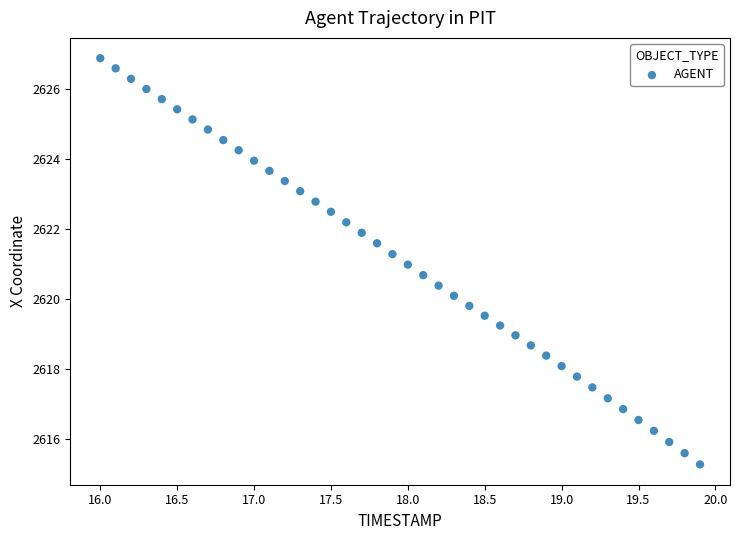

What is the range of Y values (max minus min)?

11.6